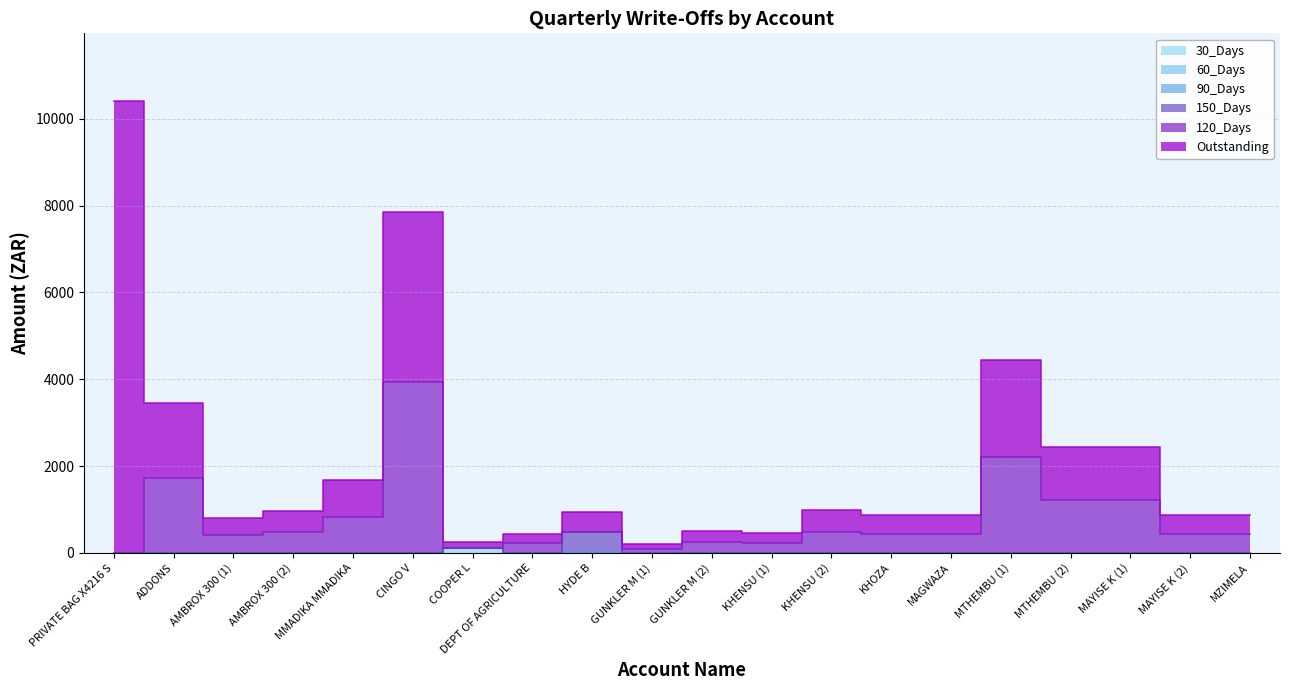

Between KHENSU (1) and MAYISE K (1), which series saw the biggest shift?

Outstanding